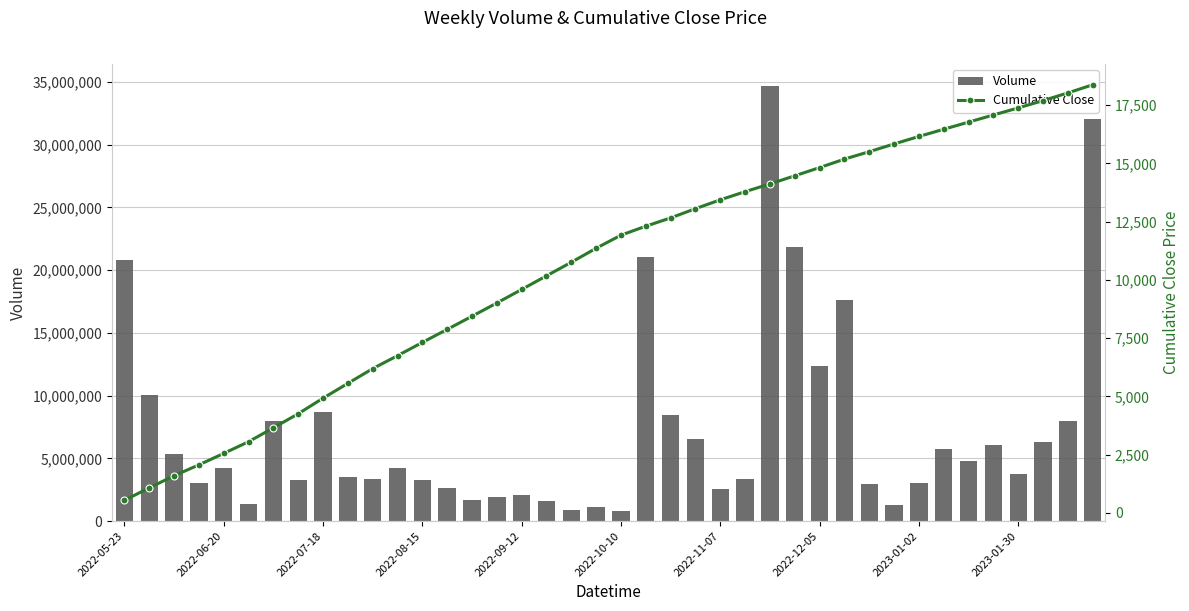

What is the difference between the second highest and second lowest values in the Volume series?

31126343